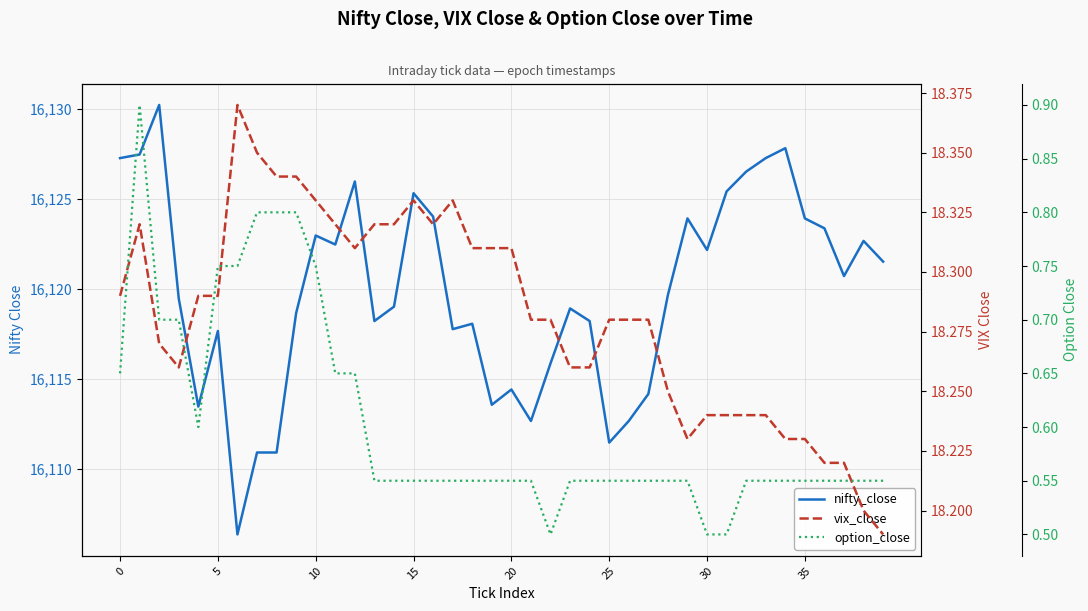

What is the total value across all series at 33?

16146.0